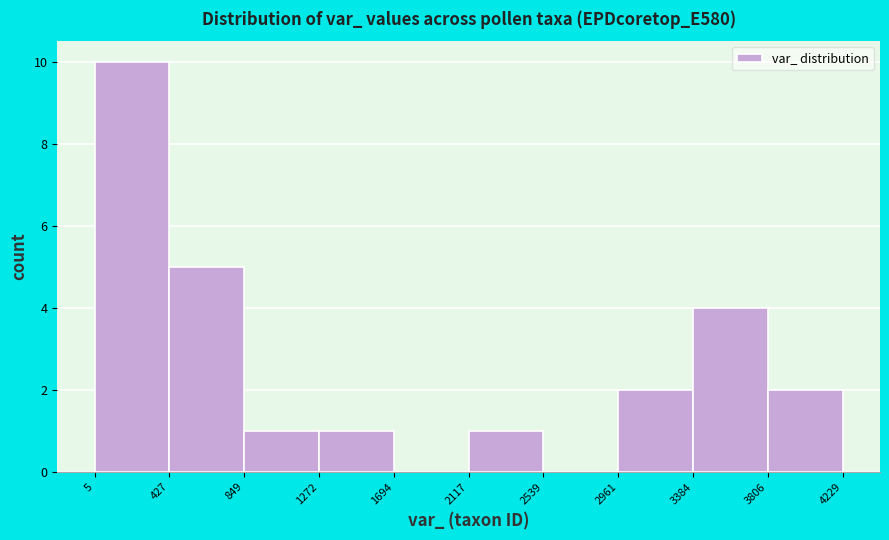

Over which range of the x-axis is the bar tallest?

5 to 427